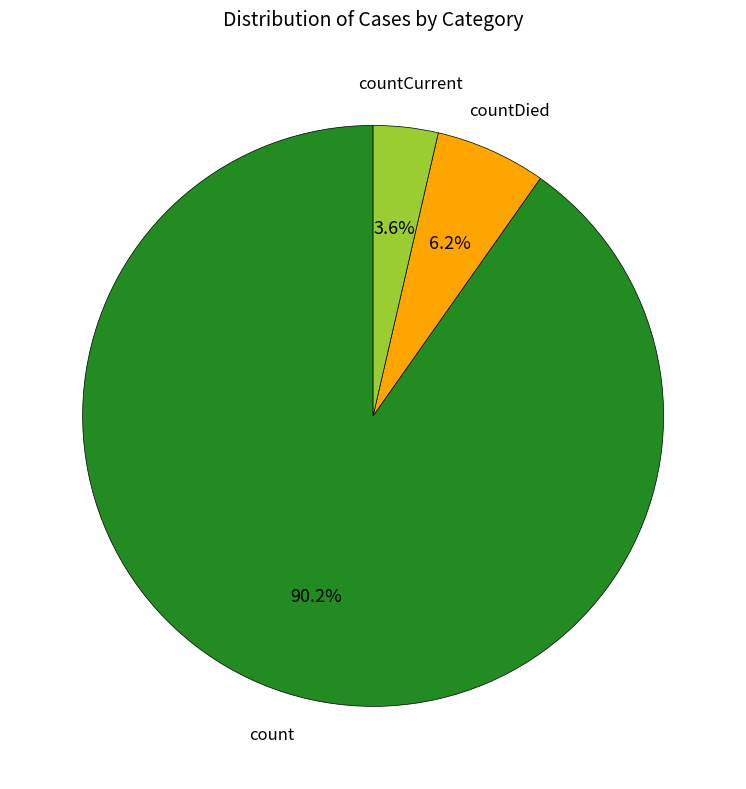

True or false: count accounts for 82% of the total.

False